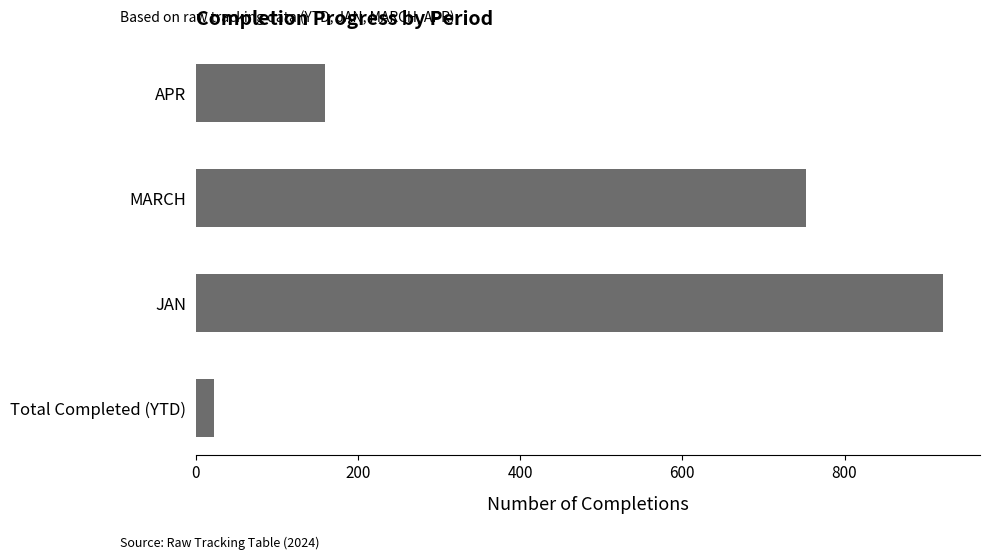

What is the ratio of the value at MARCH to the value at JAN?

0.8